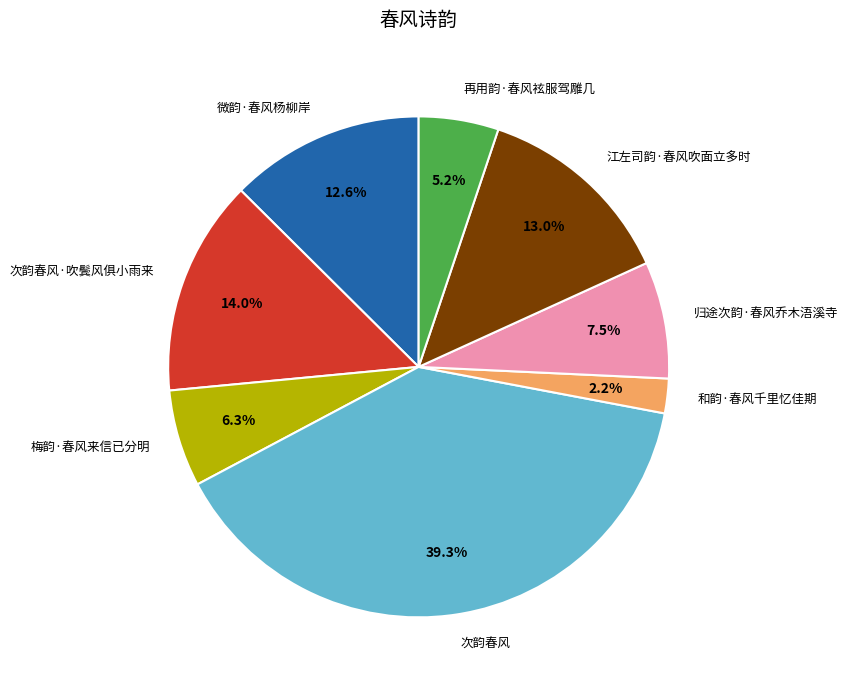

Between 次韵春风 and 归途次韵·春风乔木浯溪寺, which is larger?

次韵春风